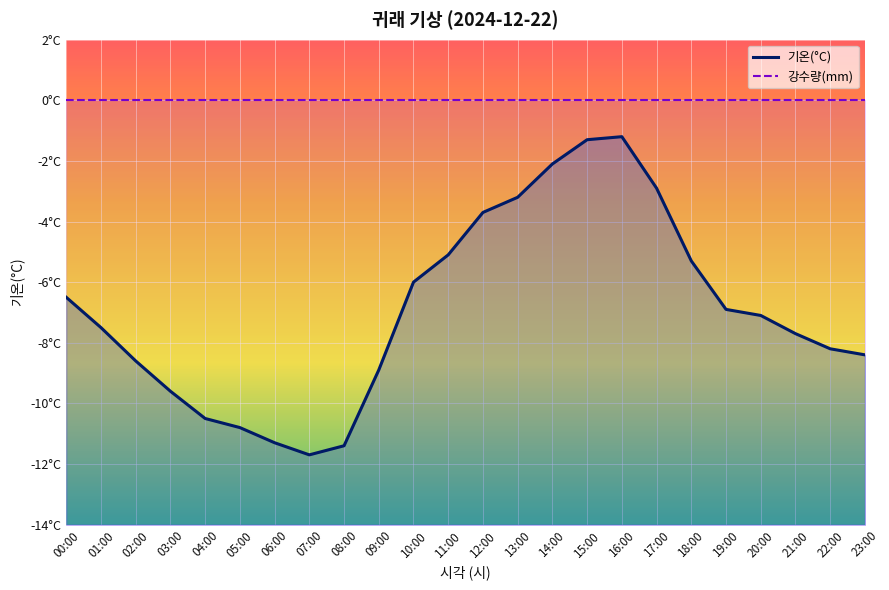

Which series has the widest spread of values?

기온(°C) line